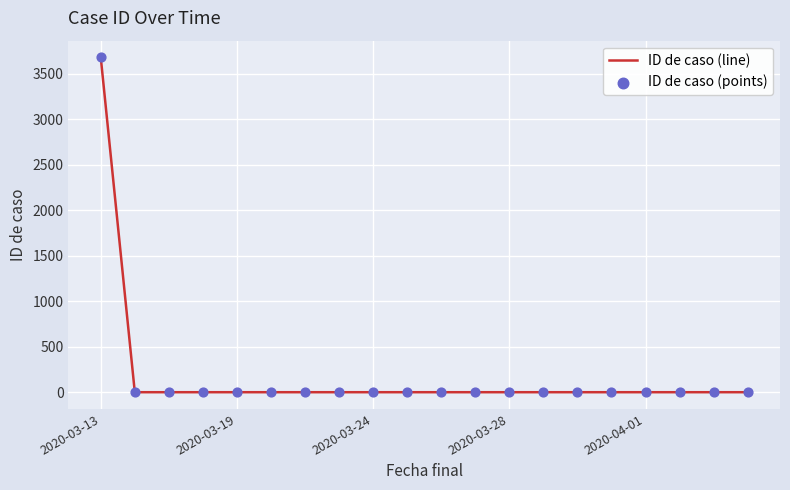

What is the greatest value displayed?

3682